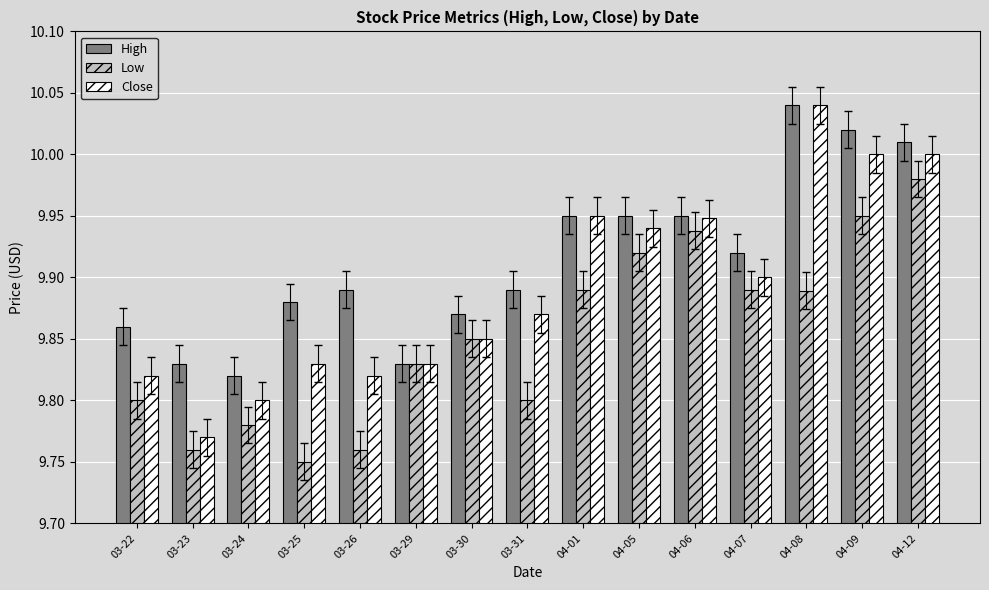

What is the total value across all series at 04-06?

29.8